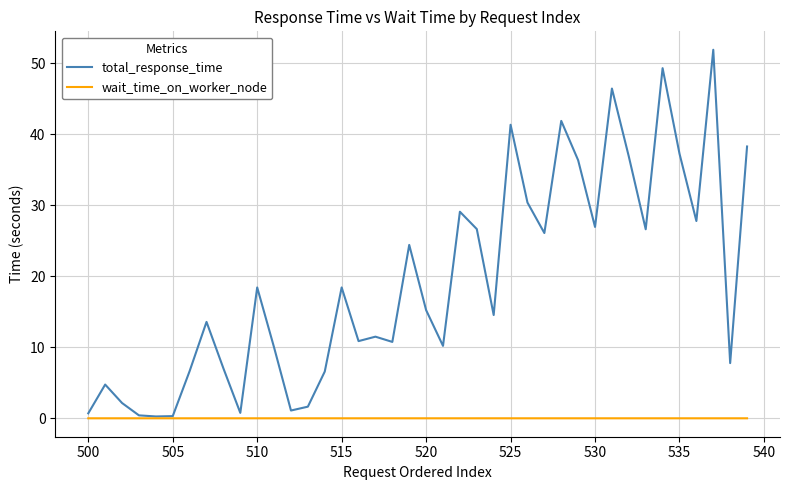

What is the greatest value displayed?

51.9